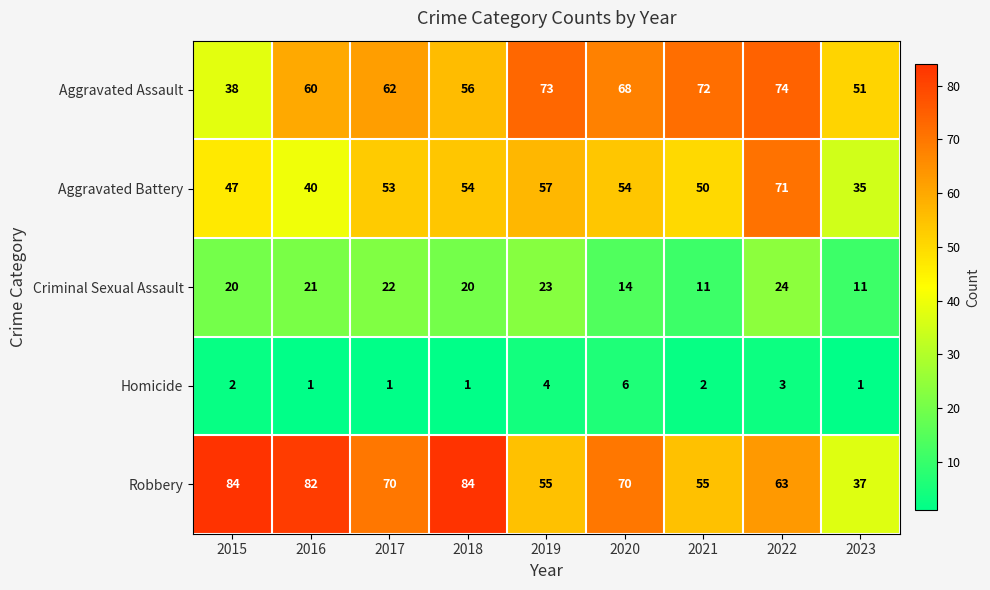

What is the average value of the Robbery series?

67